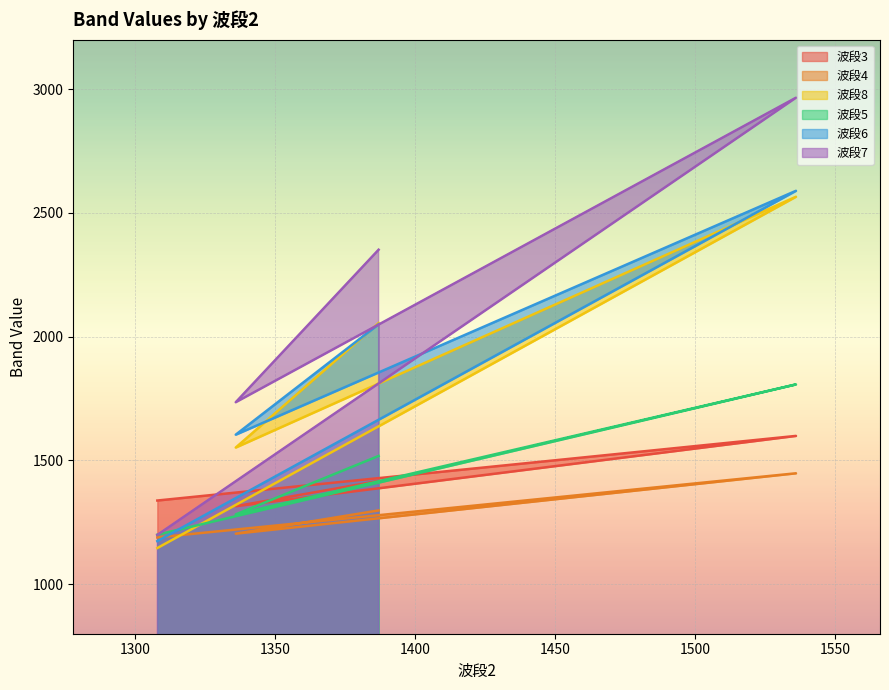

At which category is the sum across all series the highest?

1536